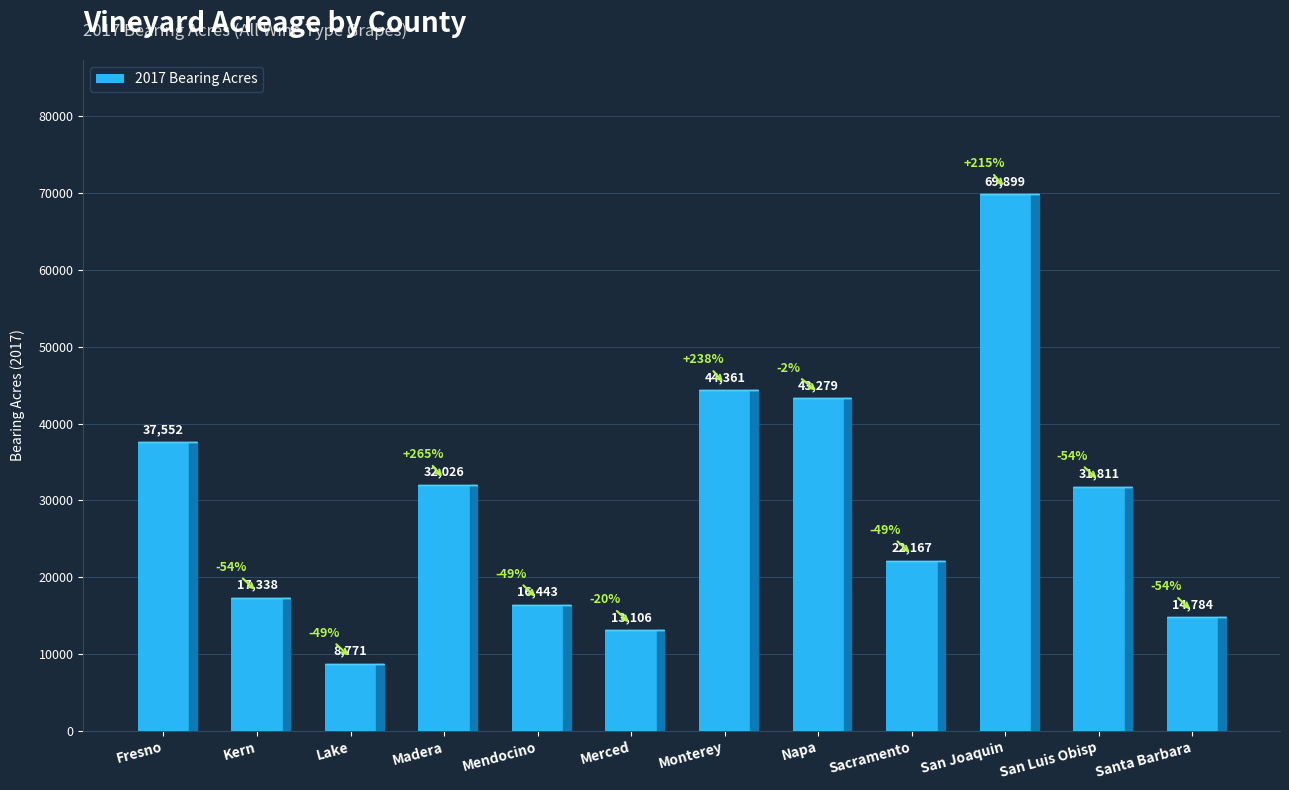

Reading left to right, what are all the values shown in this chart?

Fresno=37552	Kern=17338	Lake=8771	Madera=32026	Mendocino=16443	Merced=13106	Monterey=44361	Napa=43279	Sacramento=22167	San Joaquin=69899	San Luis Obisp=31811	Santa Barbara=14784